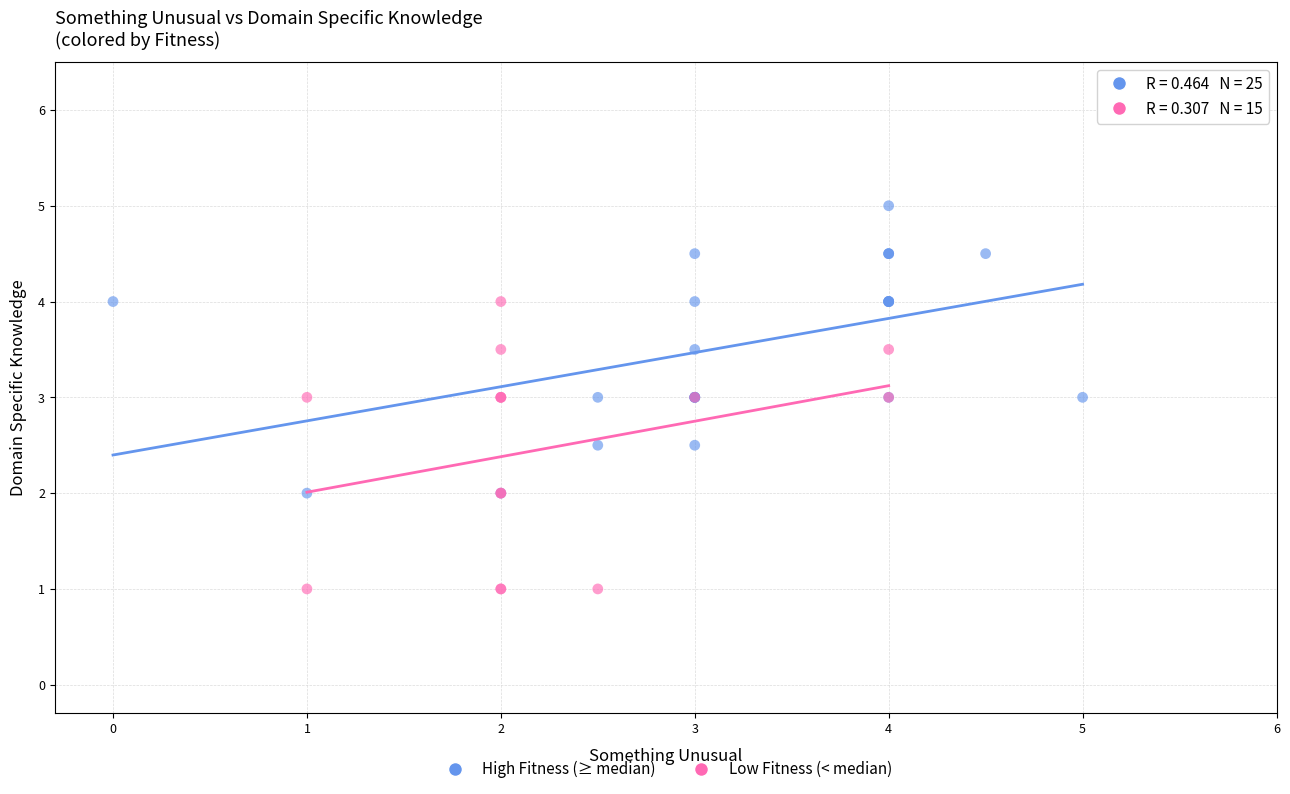

Which series reaches the maximum Y coordinate?

High Fitness (≥ median)